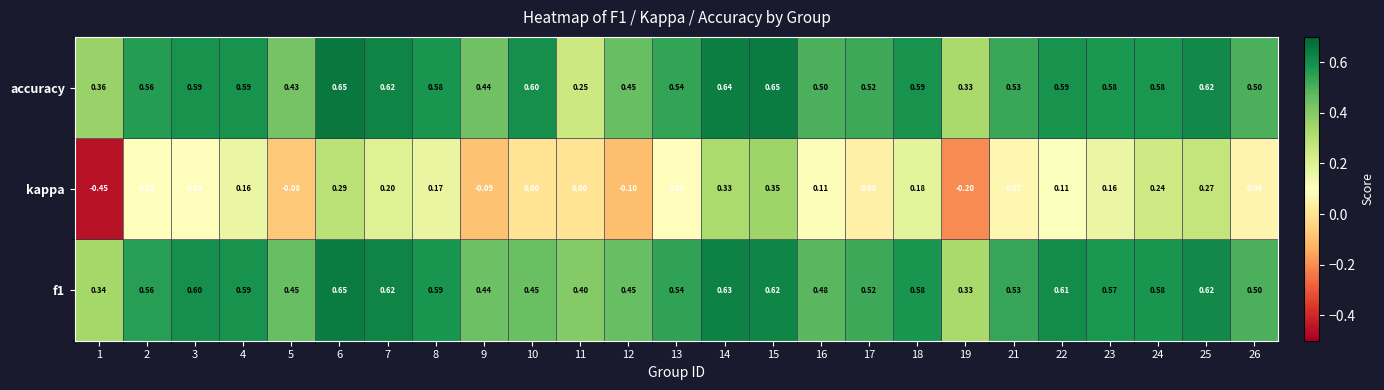

Is the value of kappa at 21 greater than the value of accuracy at 1?

No